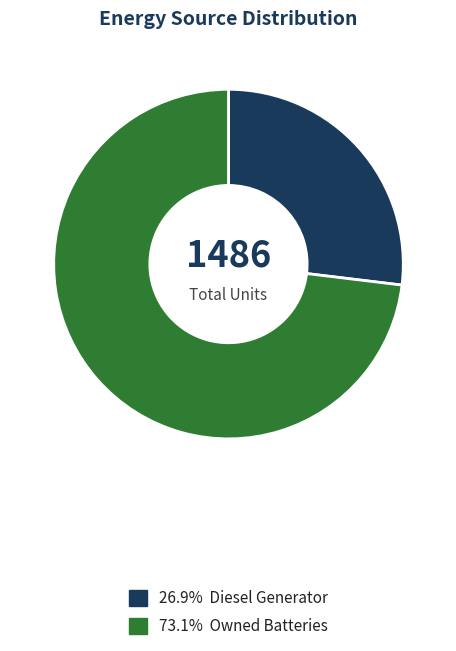

How many slices are in this pie chart?

2